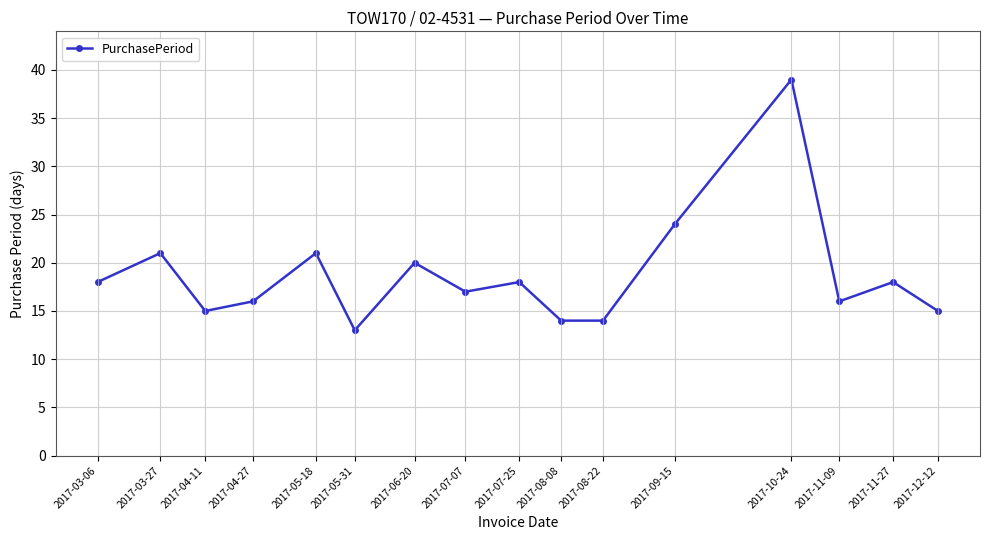

How many interior local peaks (higher than both neighbors) does the data have?

6